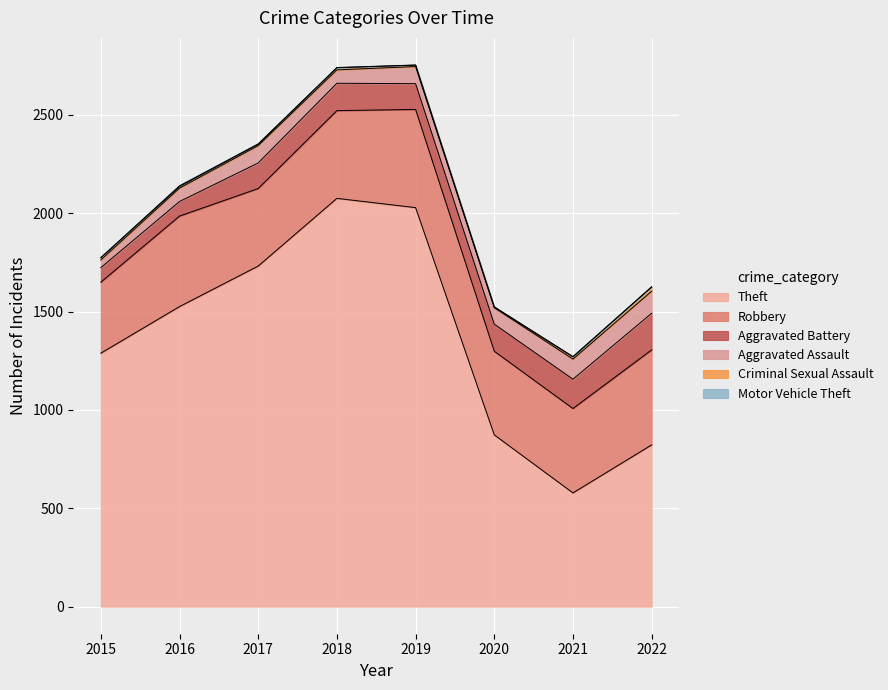

True or false: Theft and Aggravated Assault intersect in this chart.

False